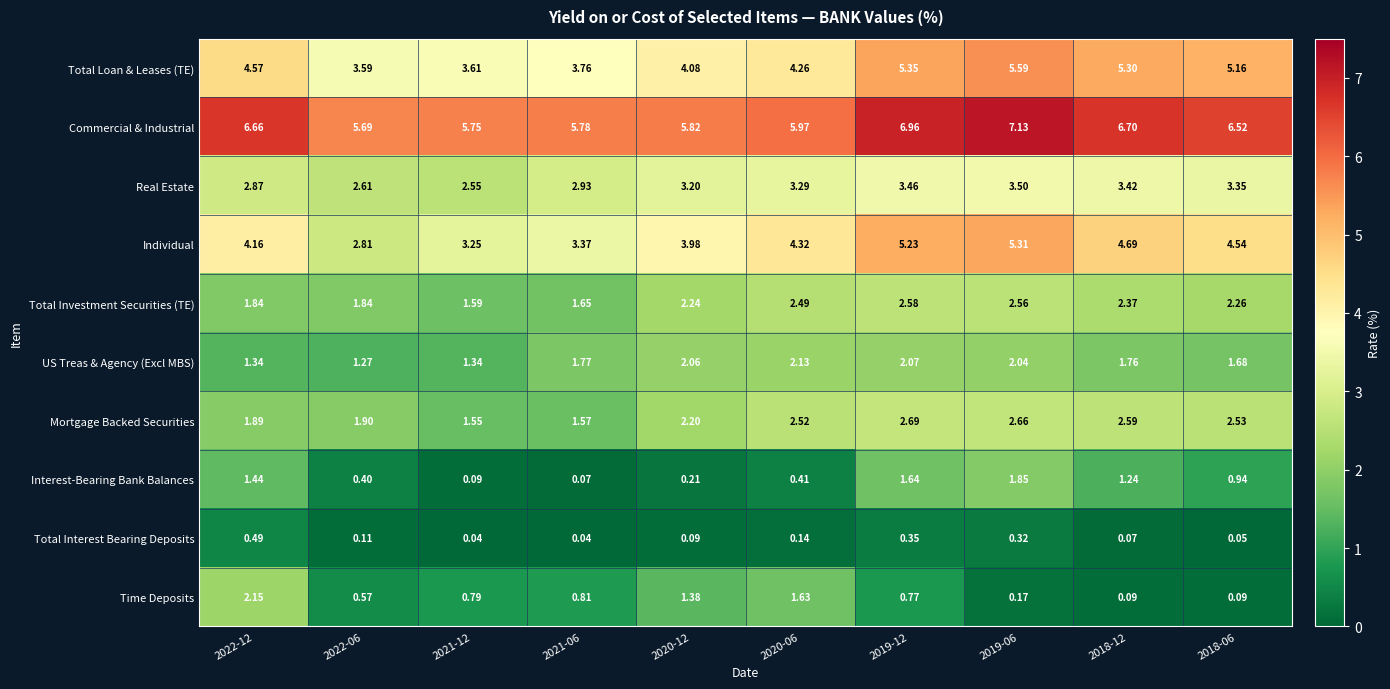

Which series changed the most between 2022-12 and 2021-12?

Time Deposits